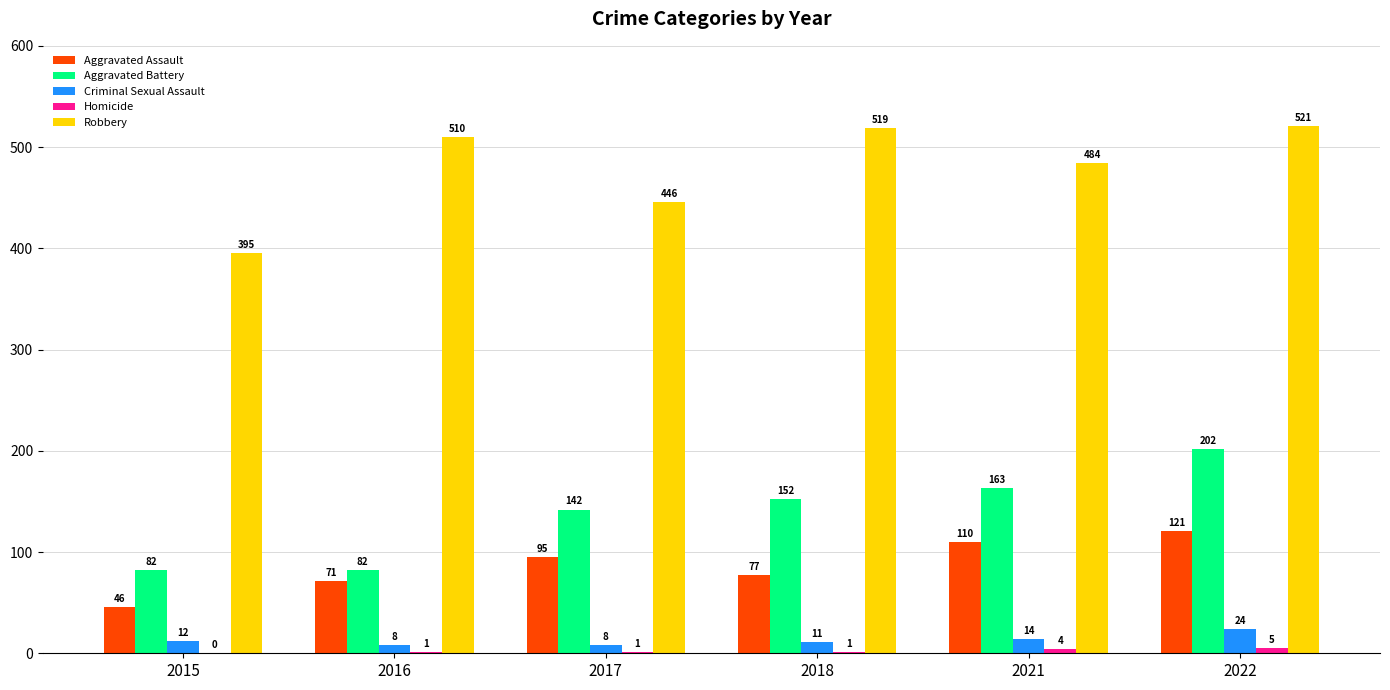

At which label is Criminal Sexual Assault closest to 16?

2021